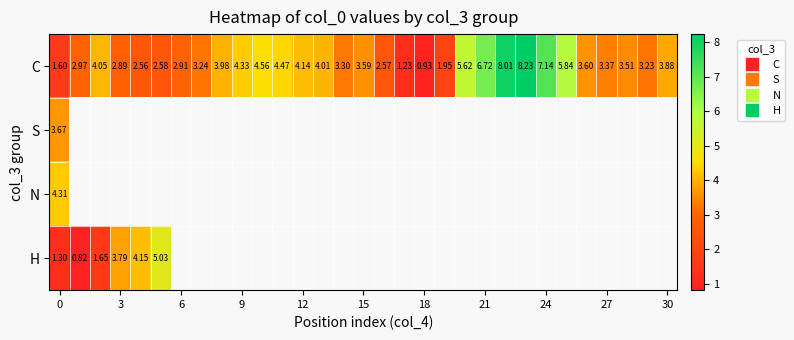

How many distinct data groups are displayed?

4